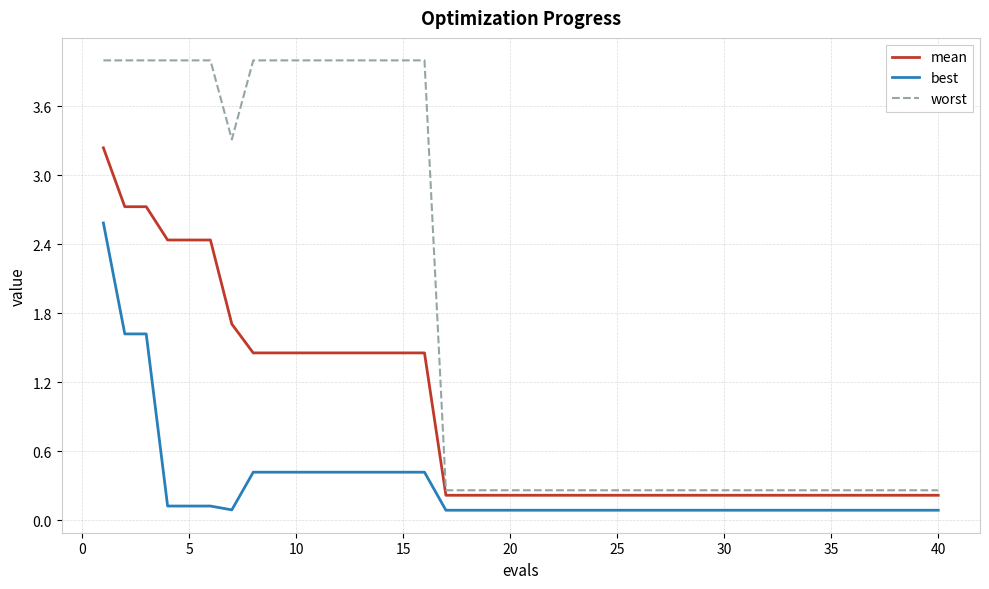

List the series in order of their overall mean, lowest first.

best, mean, worst